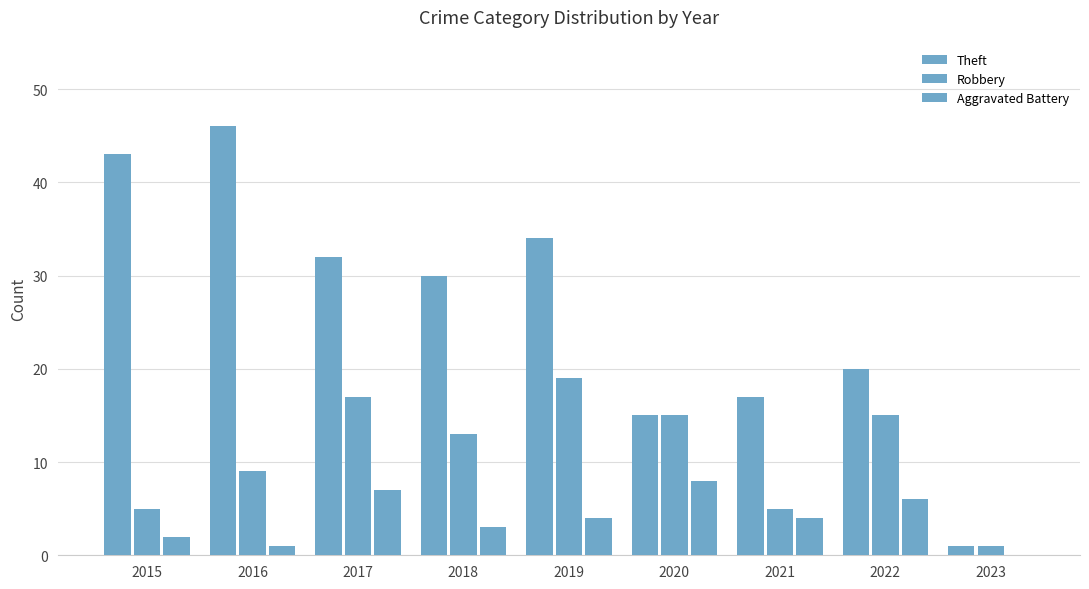

How many groups of bars are there?

9